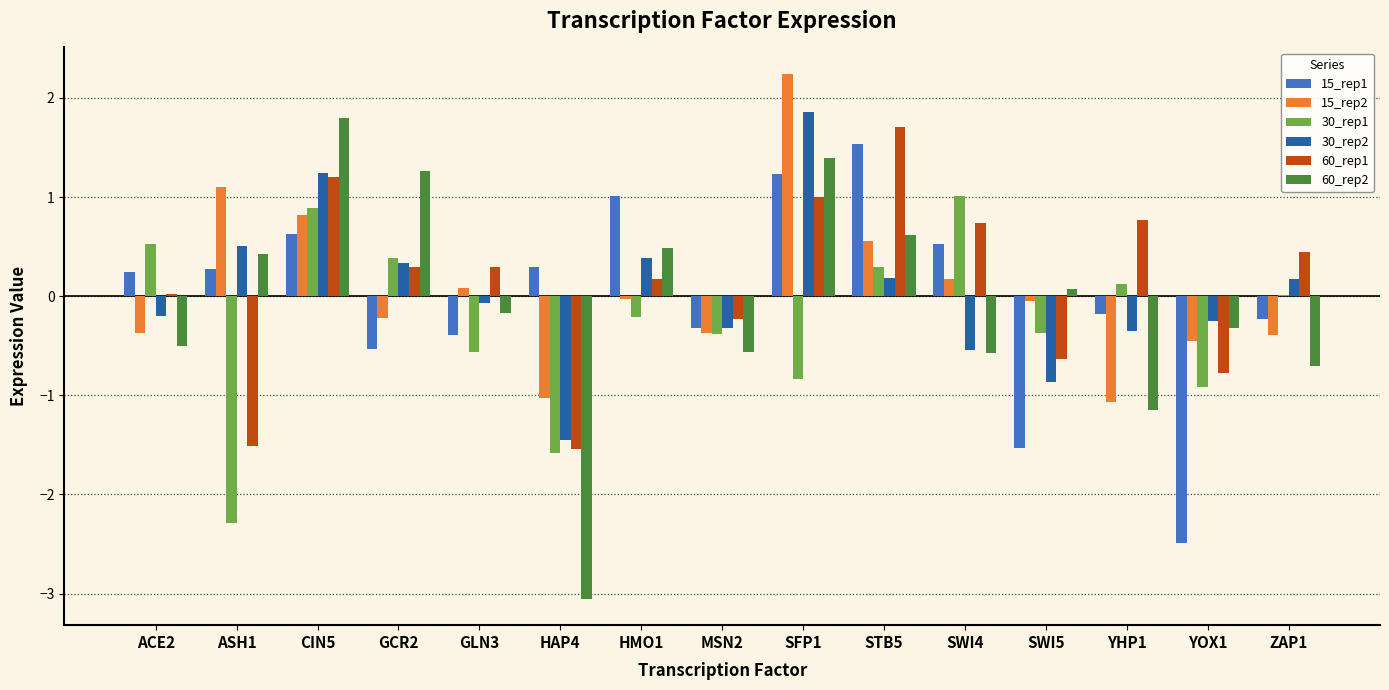

Where does the 60_rep2 series first go above 0?

ASH1